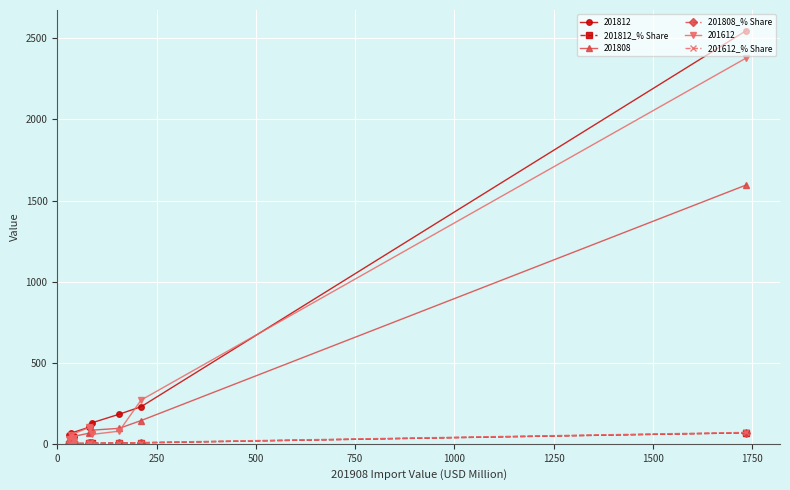

Which series has the largest range (max minus min)?

201812